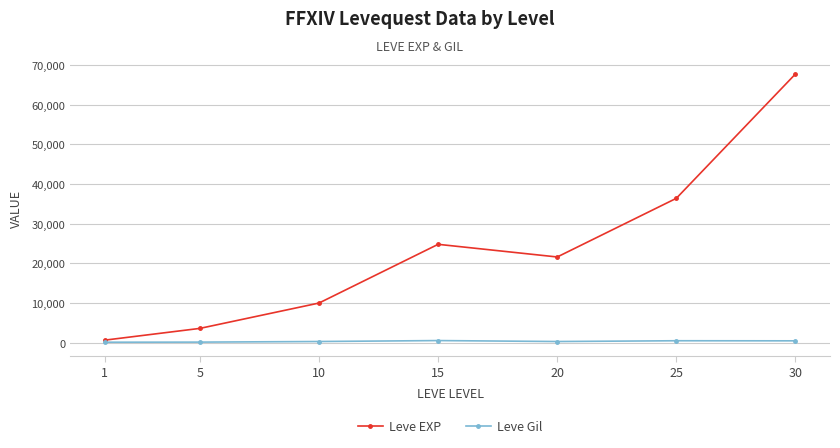

What is the sum of all Leve Gil values?

2312